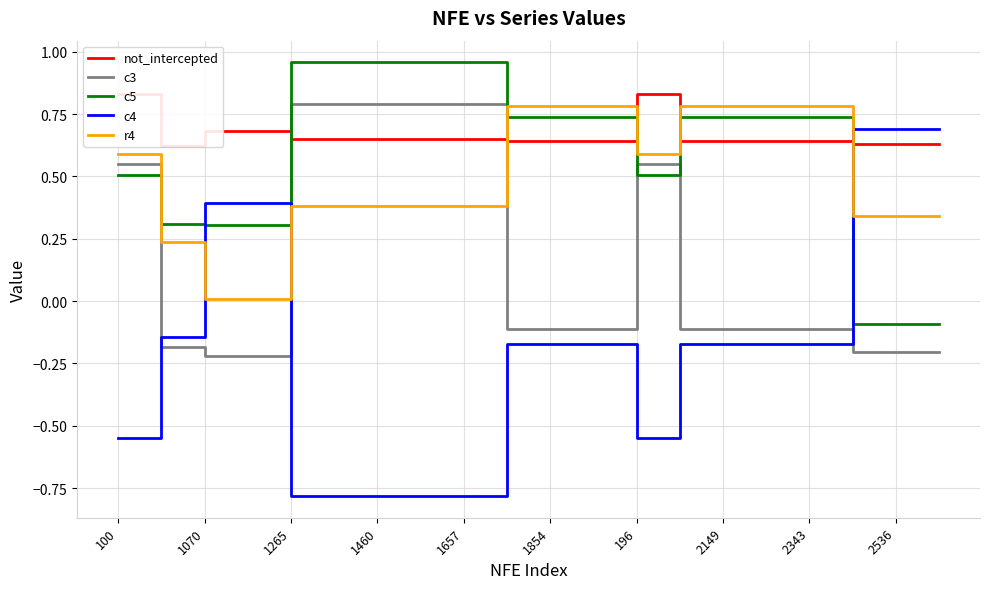

How many intersections are there between r4 and c5?

2